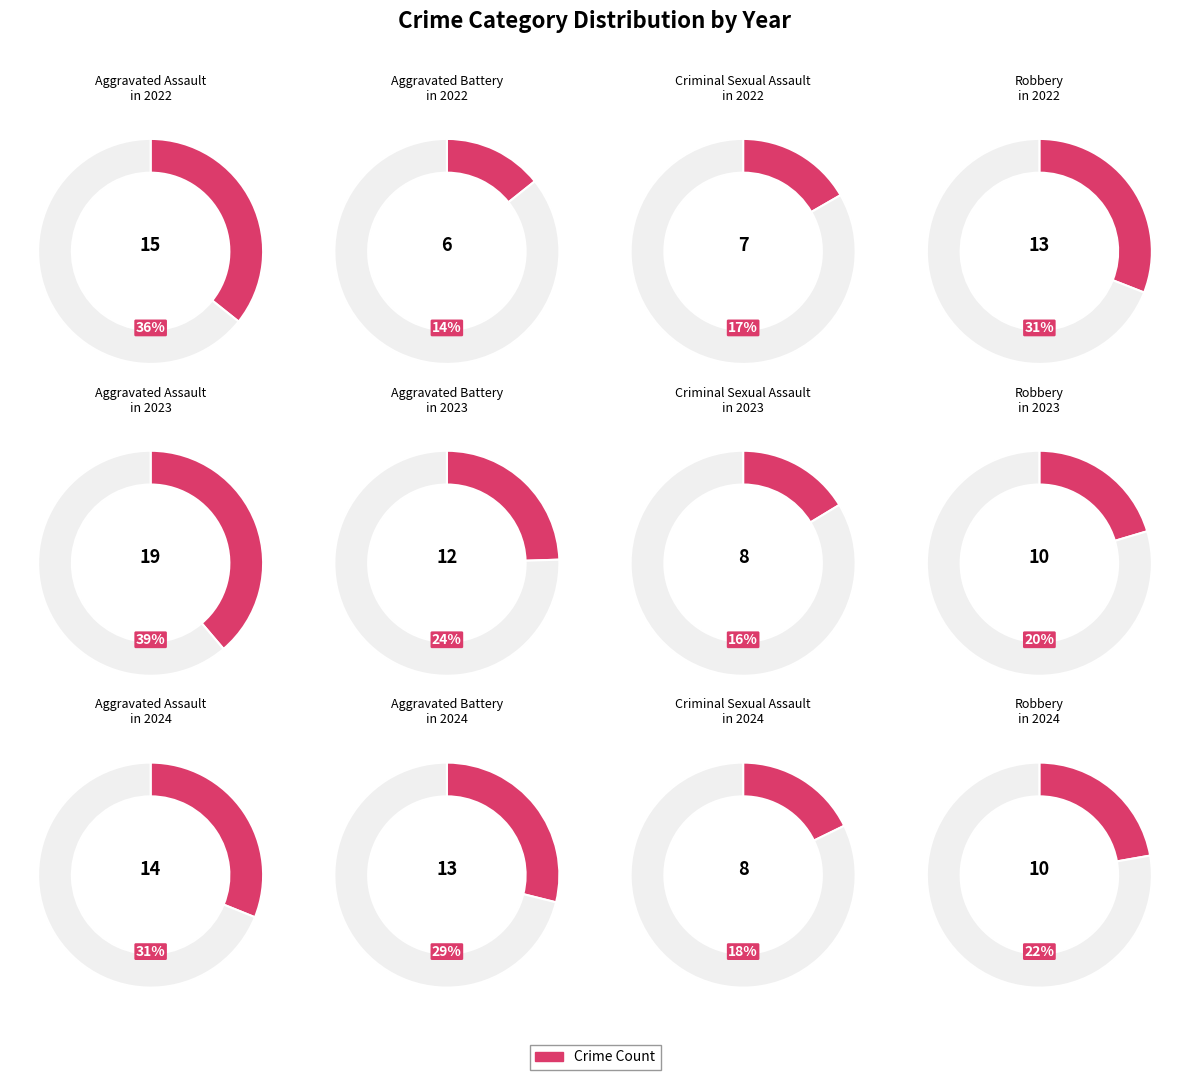

What is the spread (max minus min) of values at 3?

13